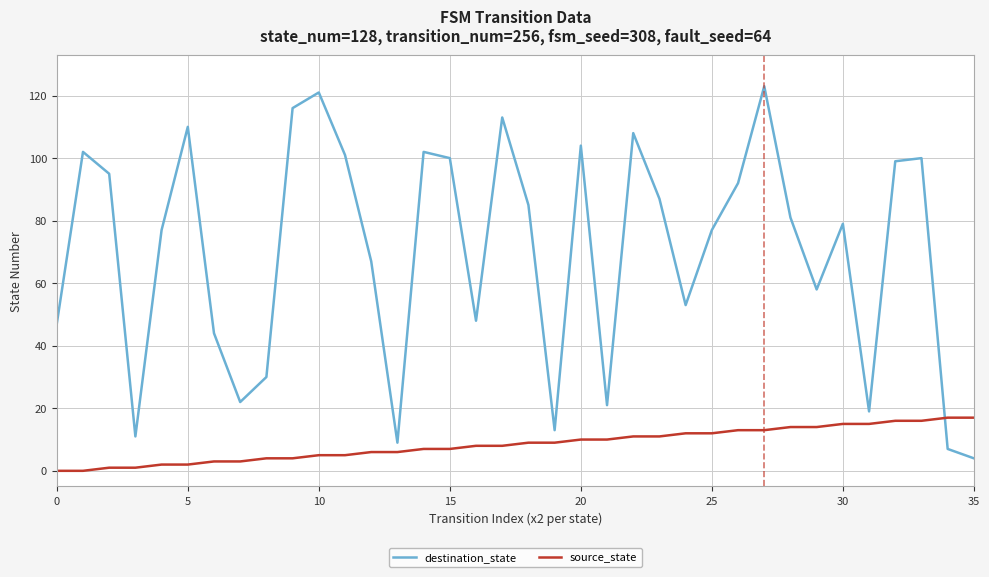

What is the greatest value displayed?

123